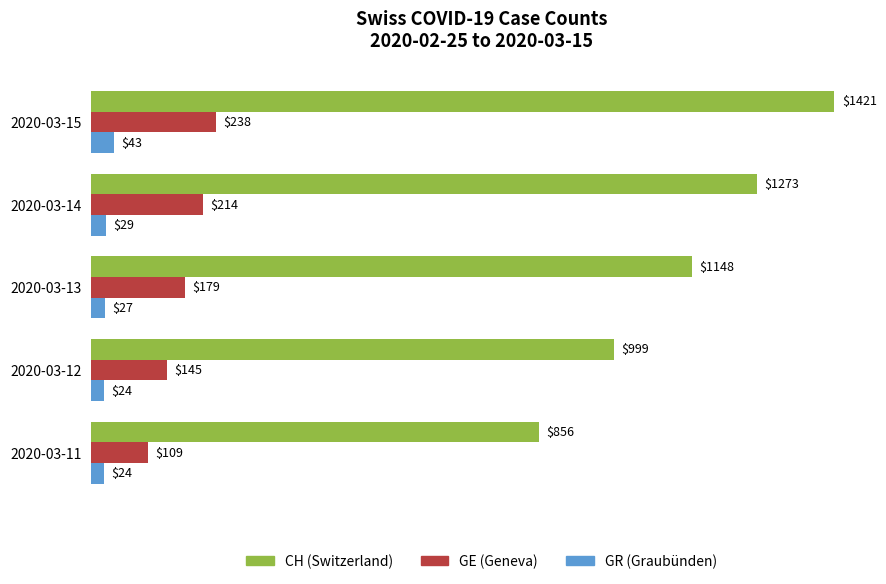

At which category is the sum across all series the highest?

2020-03-15